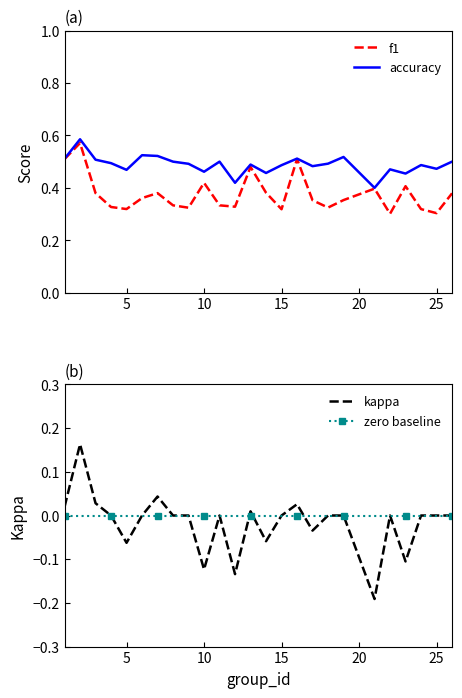

True or false: zero baseline has more than 0 interior local peaks.

False